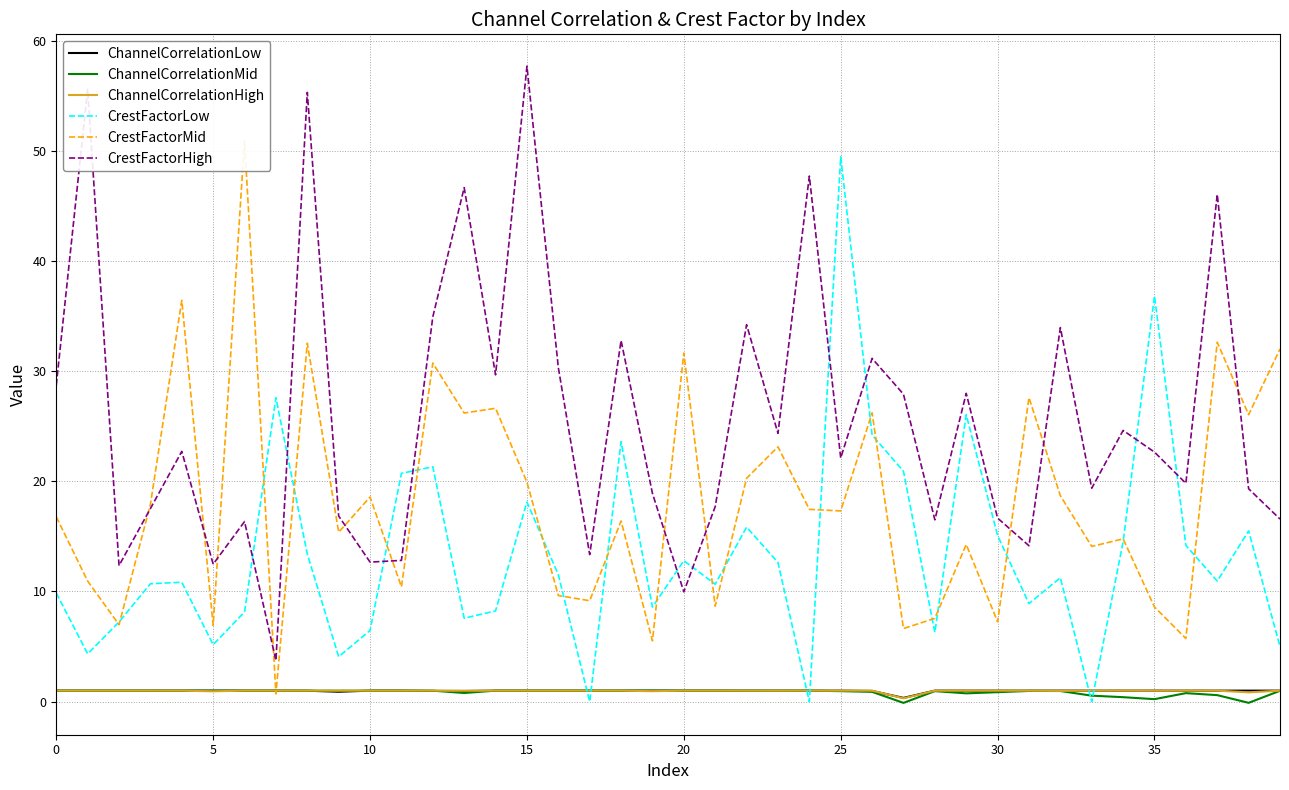

At 12, list the series in order from largest to smallest.

CrestFactorHigh, CrestFactorMid, CrestFactorLow, ChannelCorrelationHigh, ChannelCorrelationMid, ChannelCorrelationLow